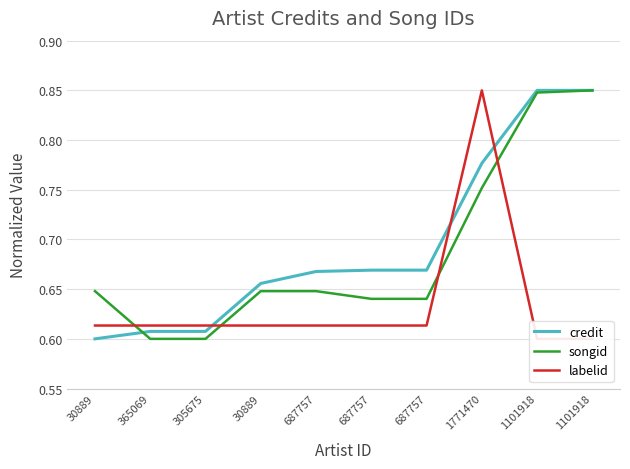

At which category does songid reach its first local peak?

30889